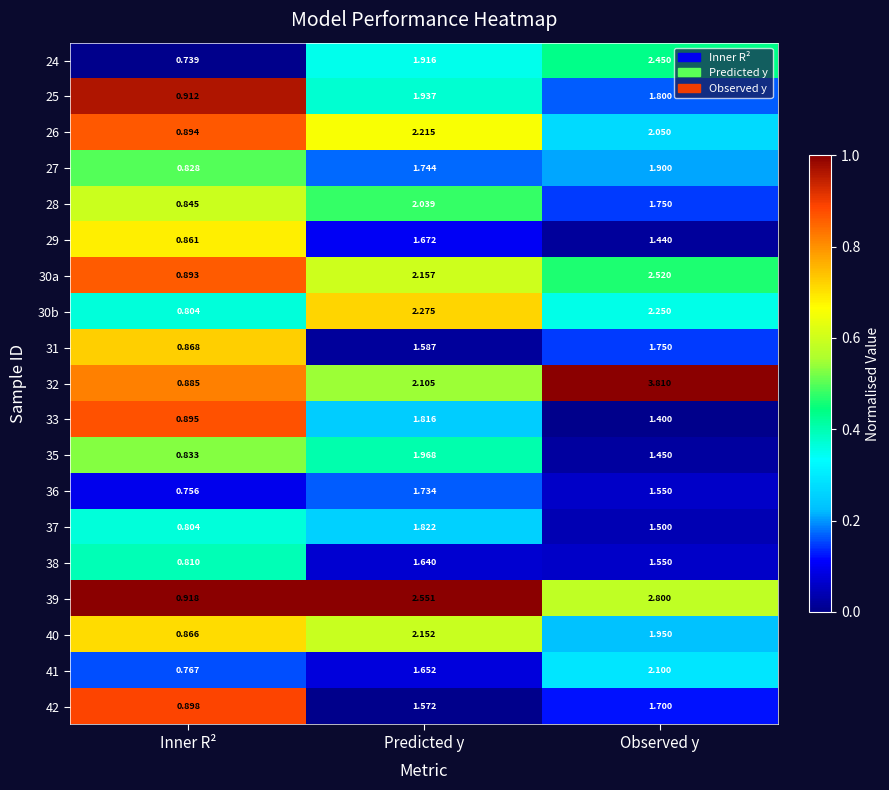

At which label does 26 reach its minimum?

Inner R²